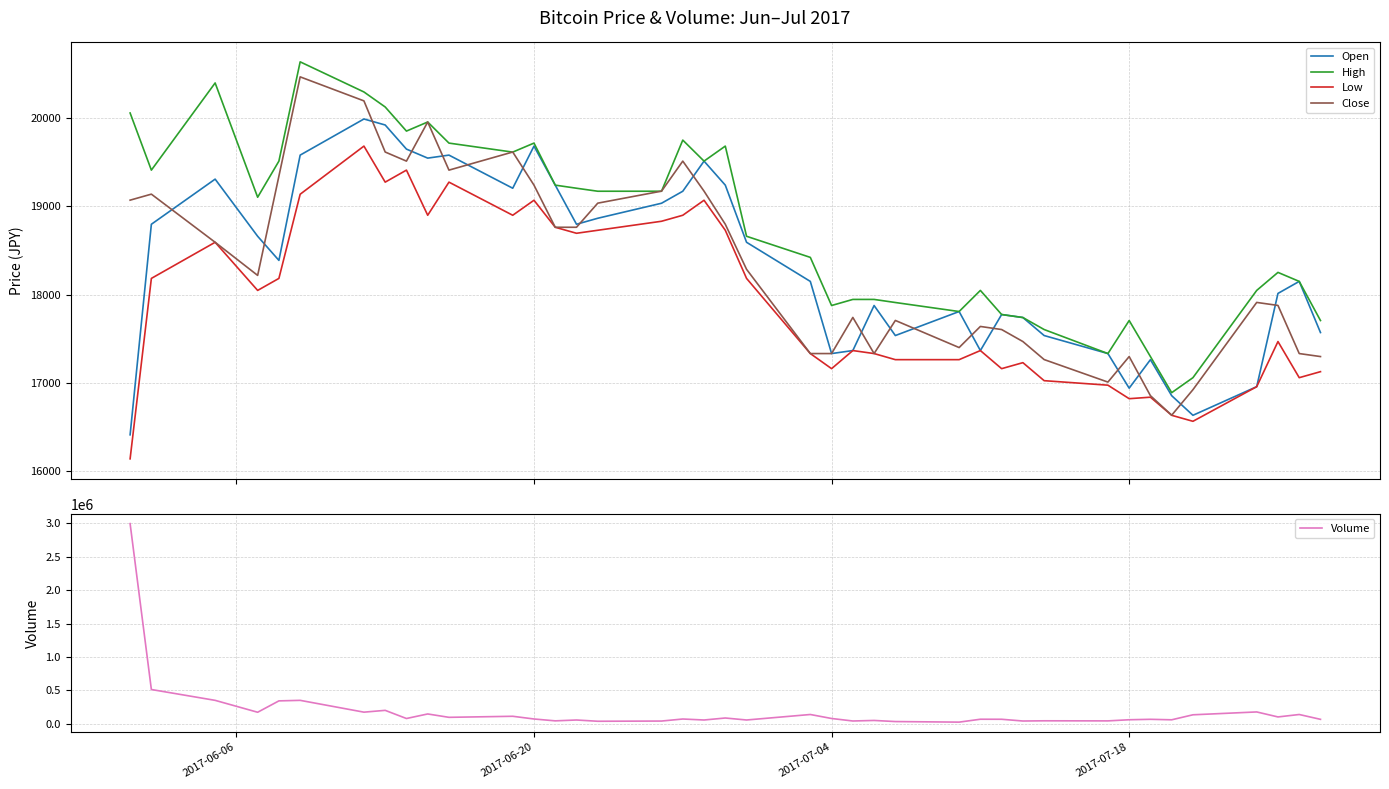

True or false: High and Low cross at least once.

False